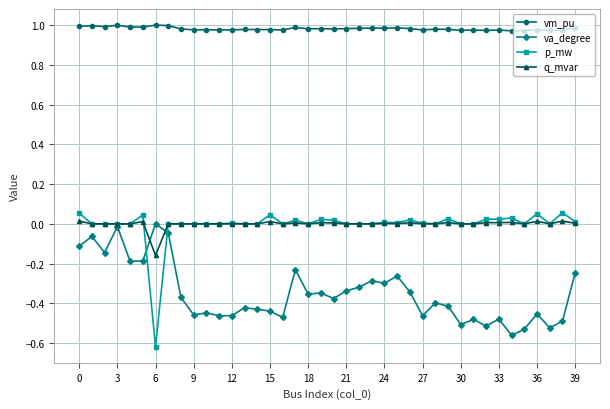

True or false: p_mw has more than 0 points higher than both neighbors.

True